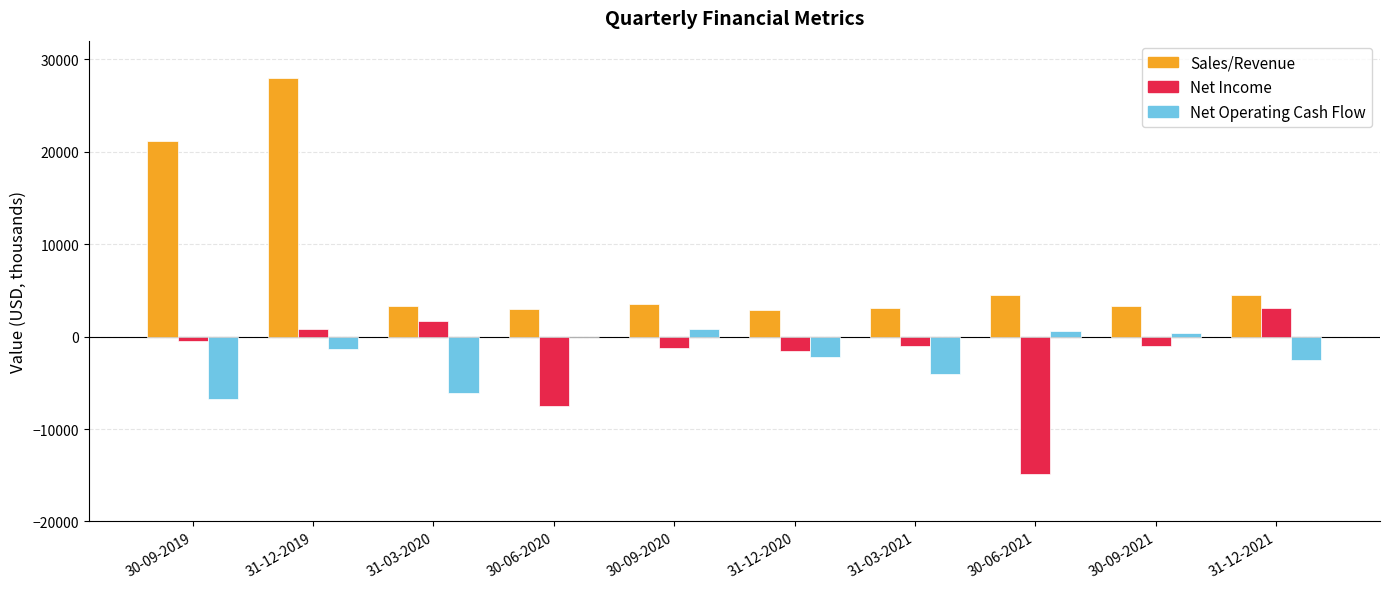

Which series changed the most between 30-09-2020 and 30-06-2021?

Net Income